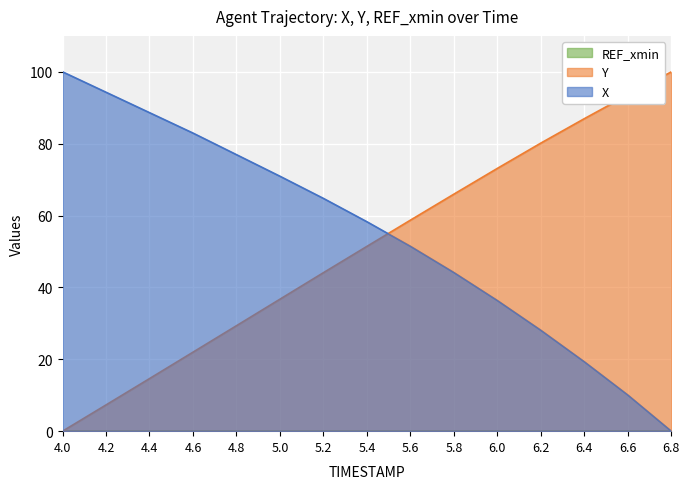

What is the sum of the Y values at 5.4 and 6.4?

138.4